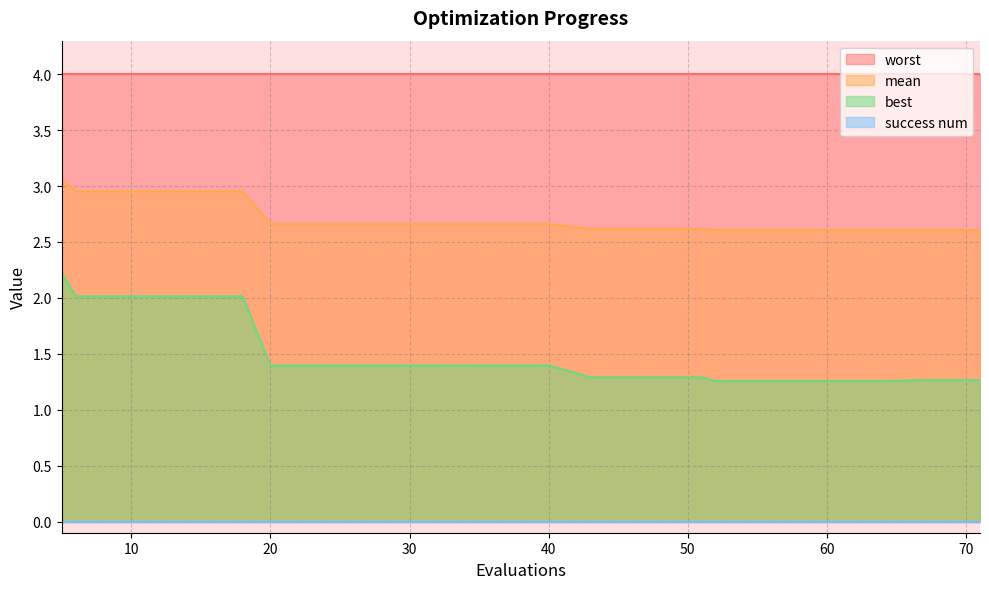

Read the mean value at 71.

2.6